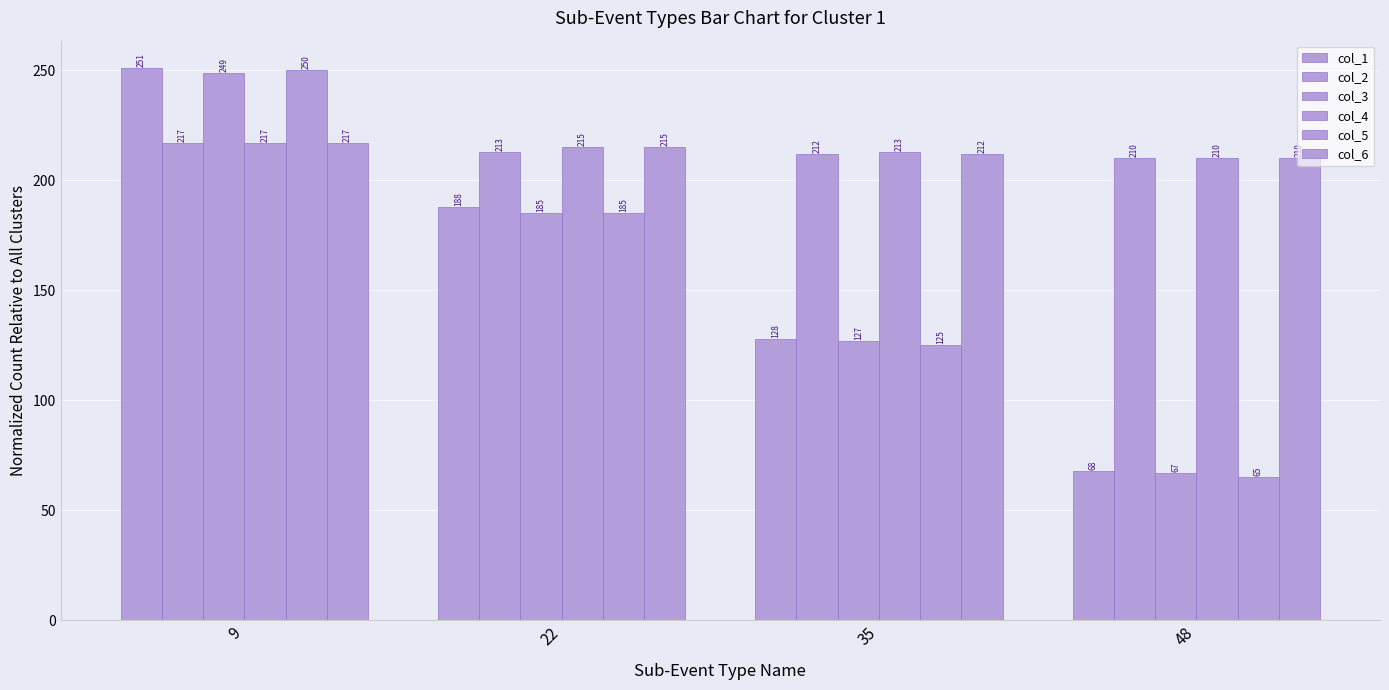

How many bars are there in total?

24